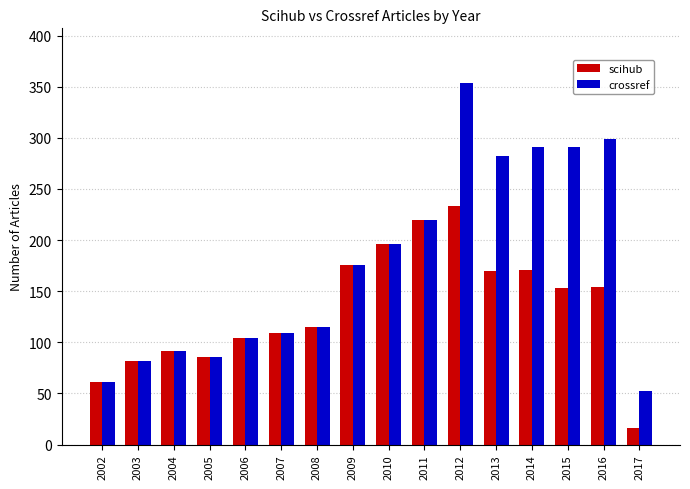

How many groups of bars are there?

16